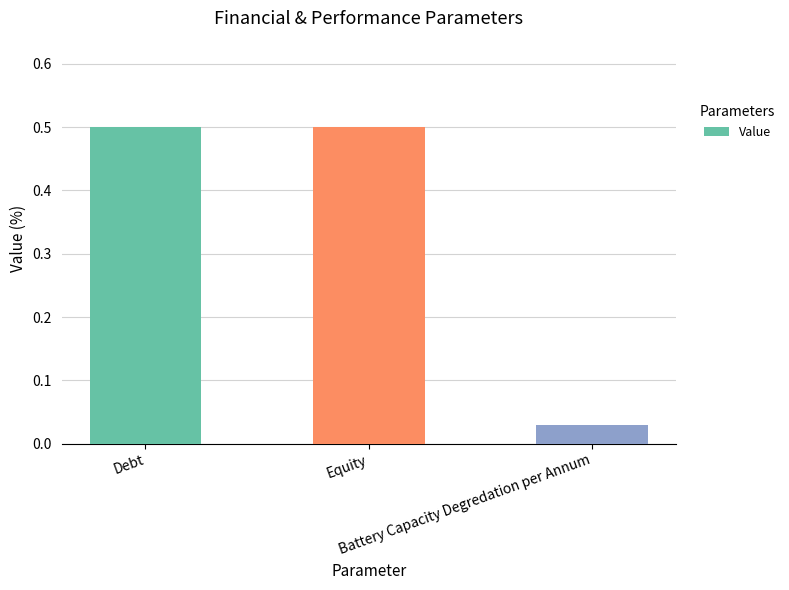

What is the value of the 1st bar from the left?

0.5